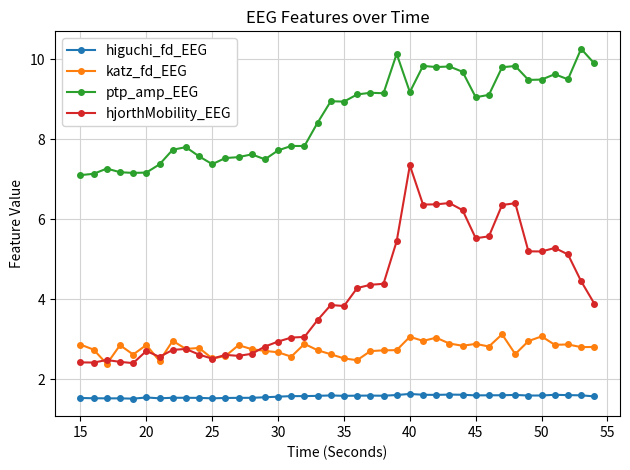

Rank the series by their maximum value, from lowest to highest.

higuchi_fd_EEG, katz_fd_EEG, hjorthMobility_EEG, ptp_amp_EEG